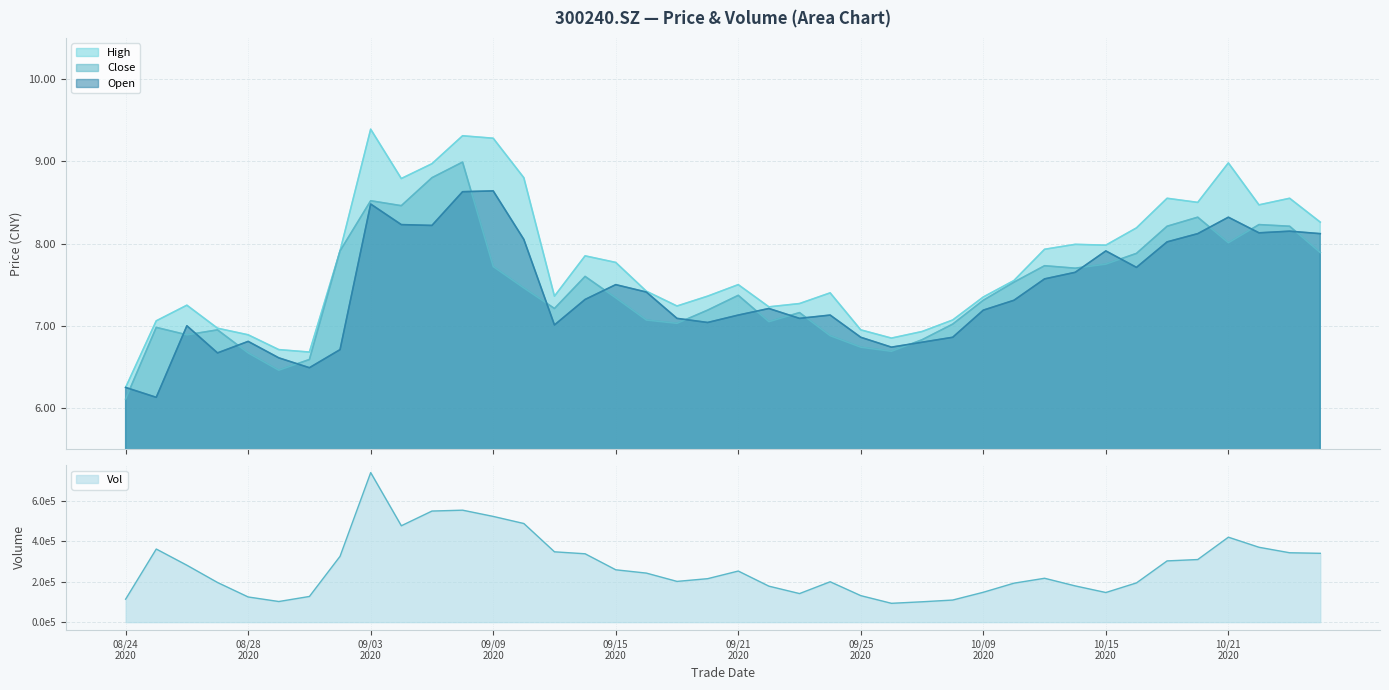

What is the value of the open point at the 3rd from the left?

7.0